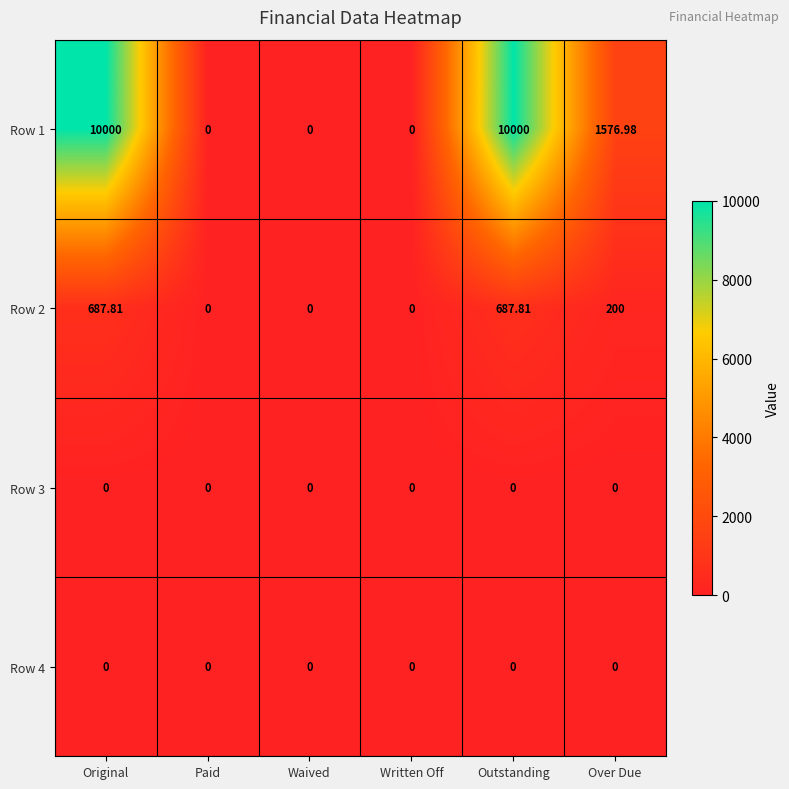

Is the value of Row 2 at Outstanding greater than the value of Row 3 at Paid?

Yes